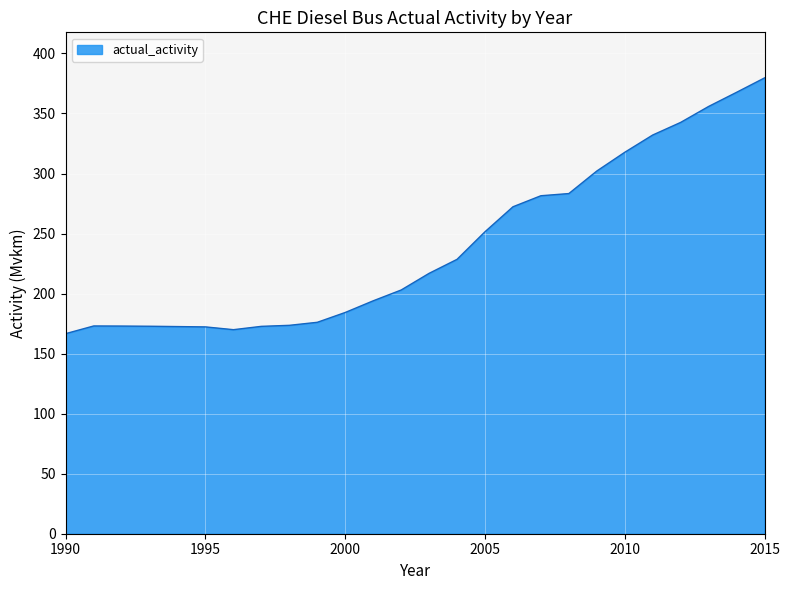

What is the greatest value displayed?

379.6